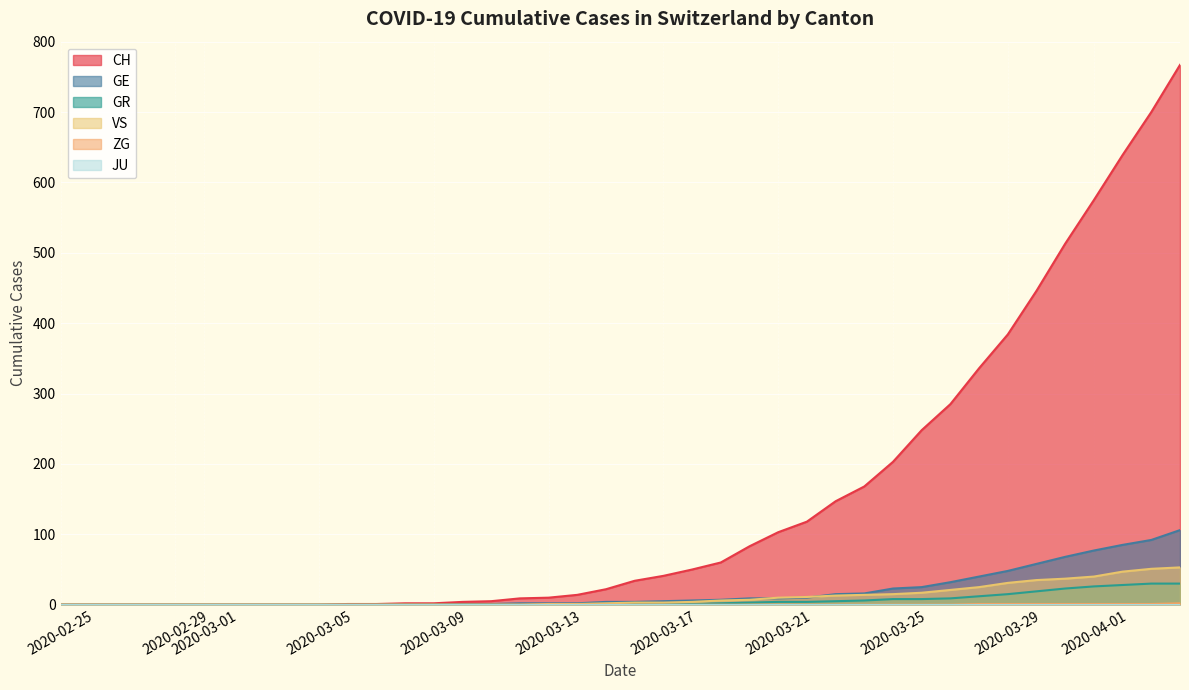

The value of CH at 2020-03-17 is 41. True or false?

True